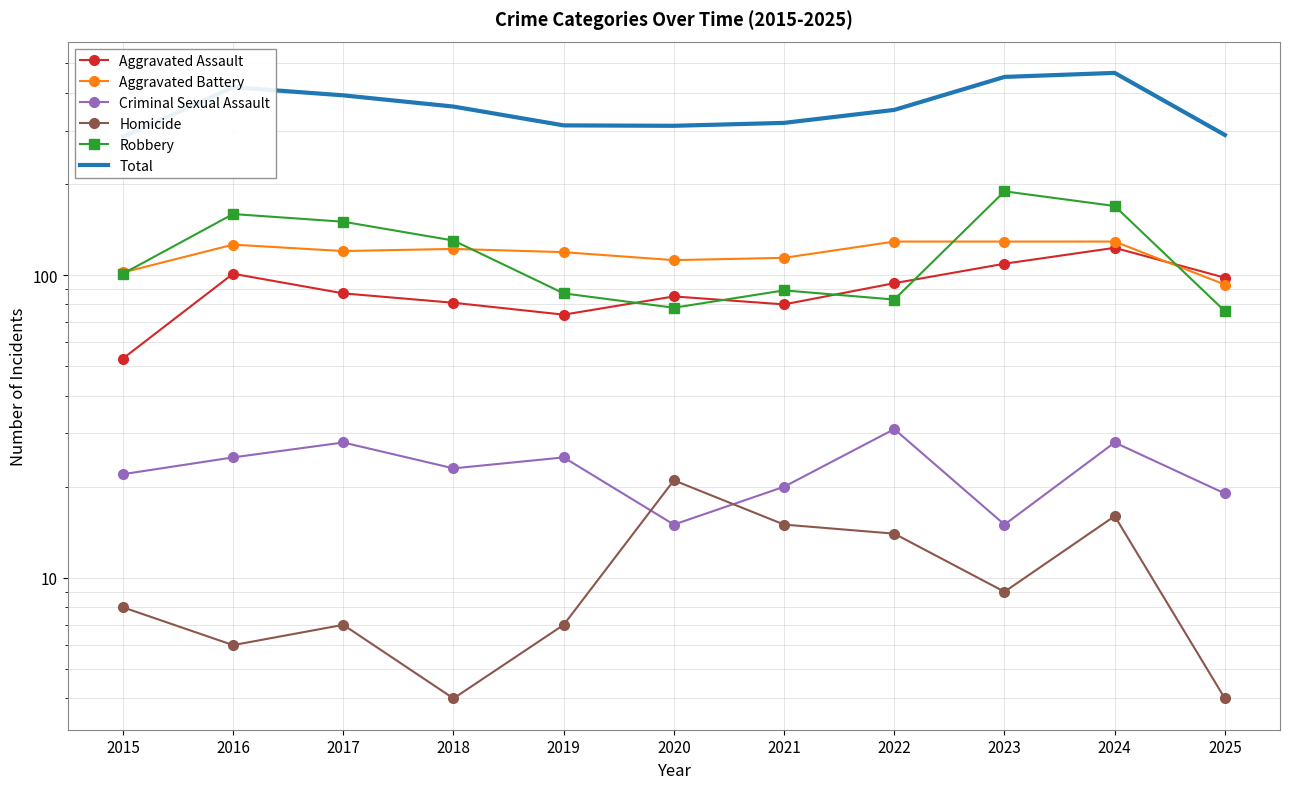

What is the value of the Homicide point at the 8th from the left?

14